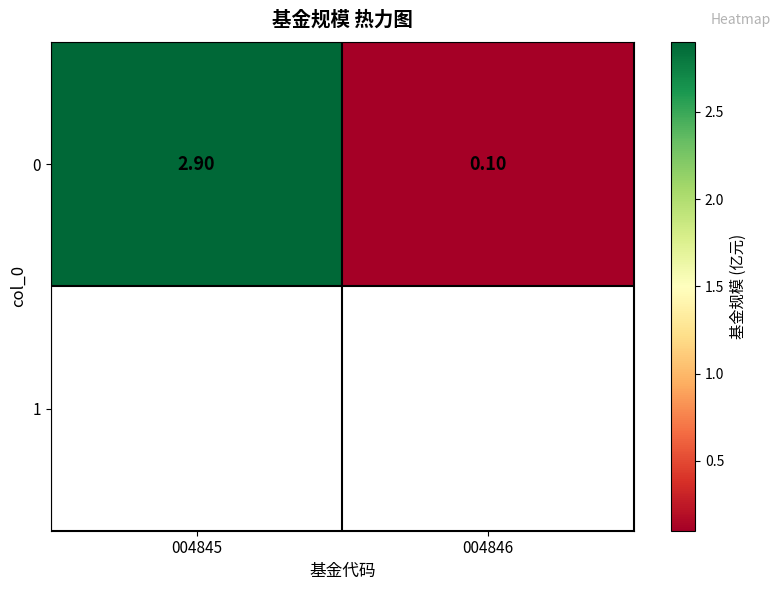

How many data points are less than 2?

1